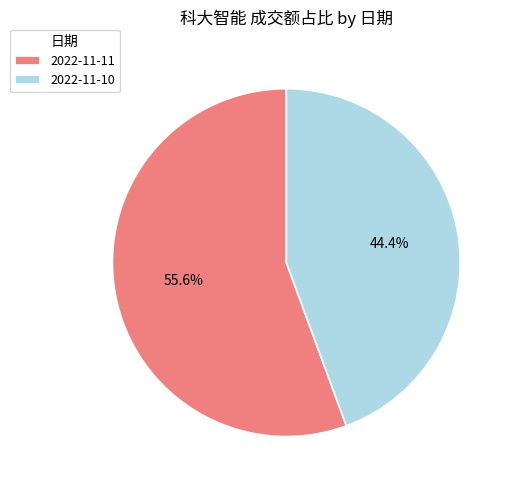

Which category has the smallest portion of the pie?

2022-11-10